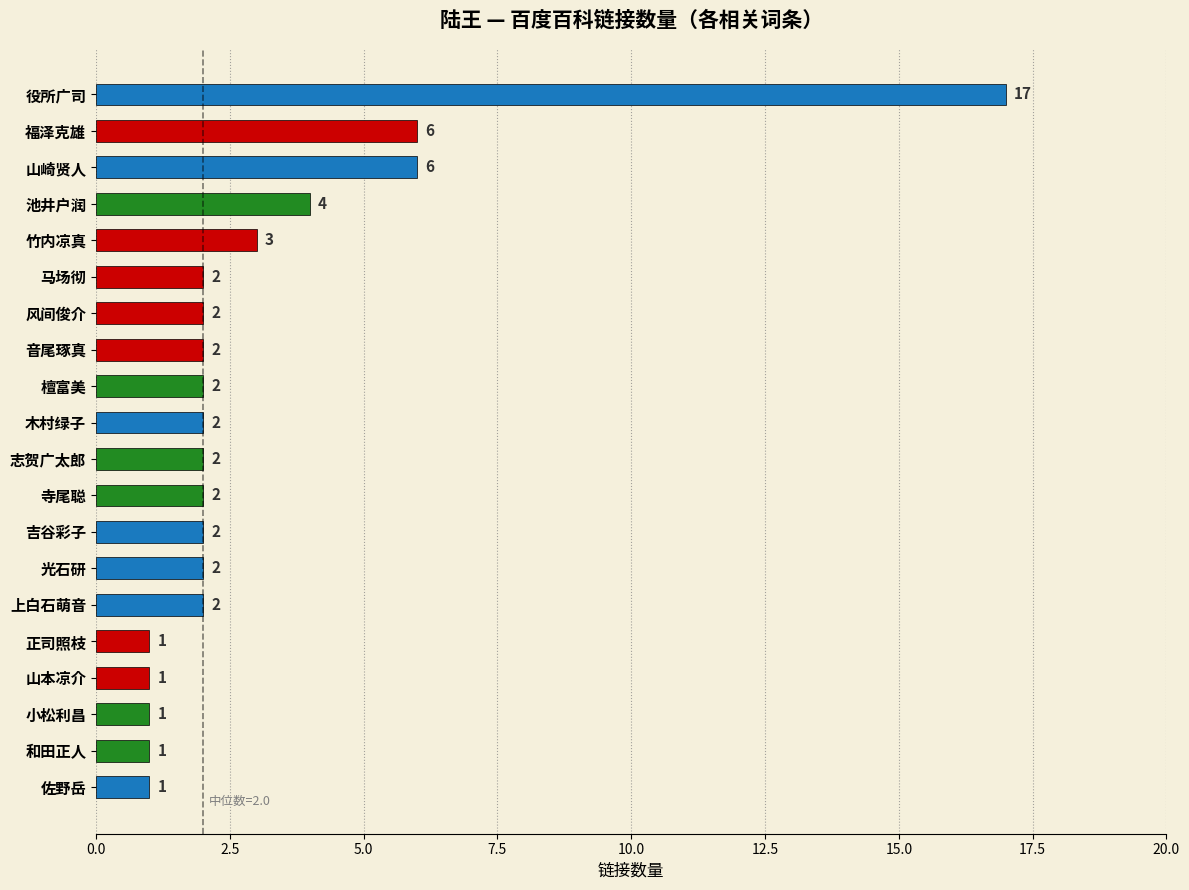

Which has a higher value, 和田正人 or 山崎贤人?

山崎贤人